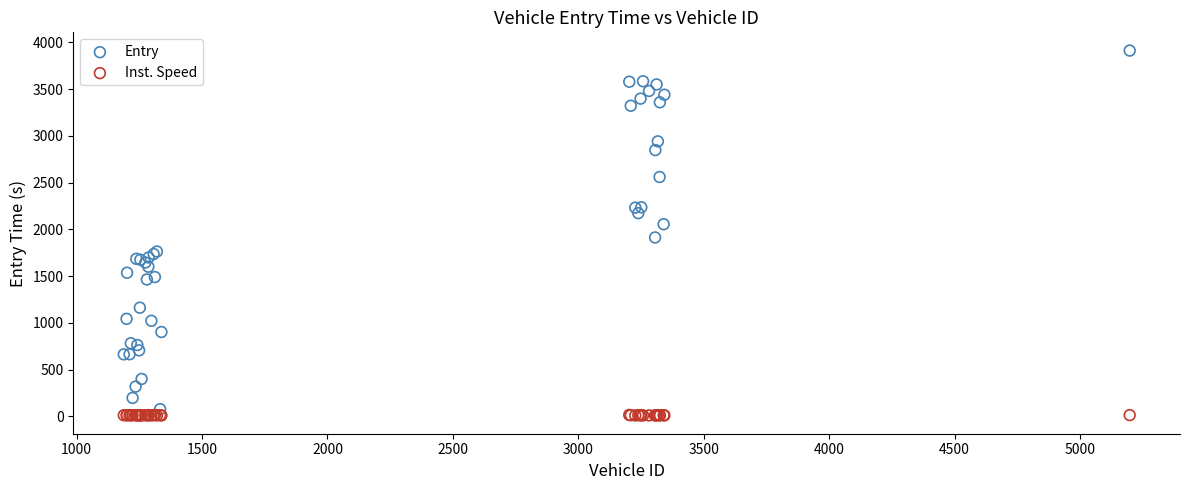

Across all series, what Y value is closest to 1961?

1914.0